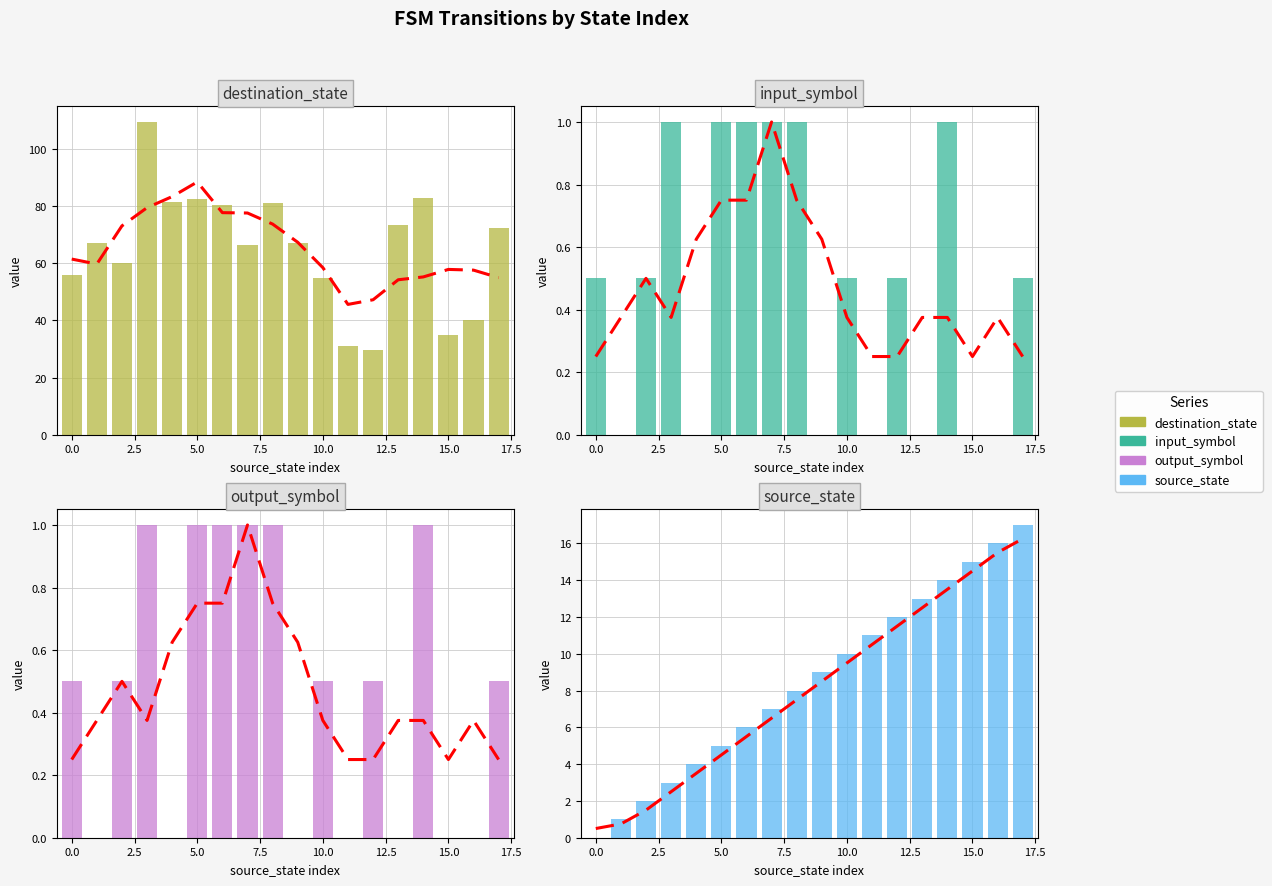

What is the total value across all series at 11?

42.0